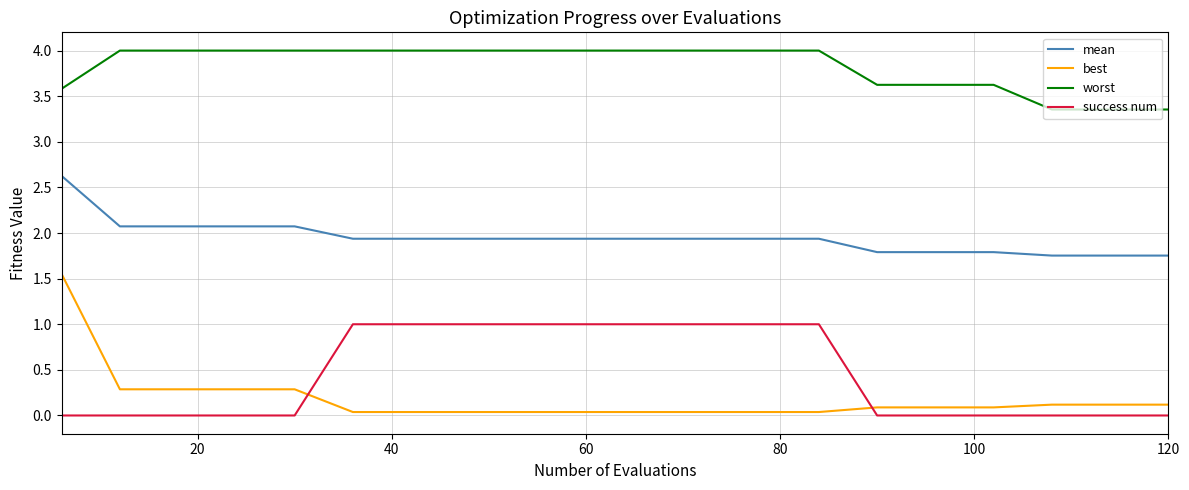

Does the chart display data point markers on the line(s)?

No